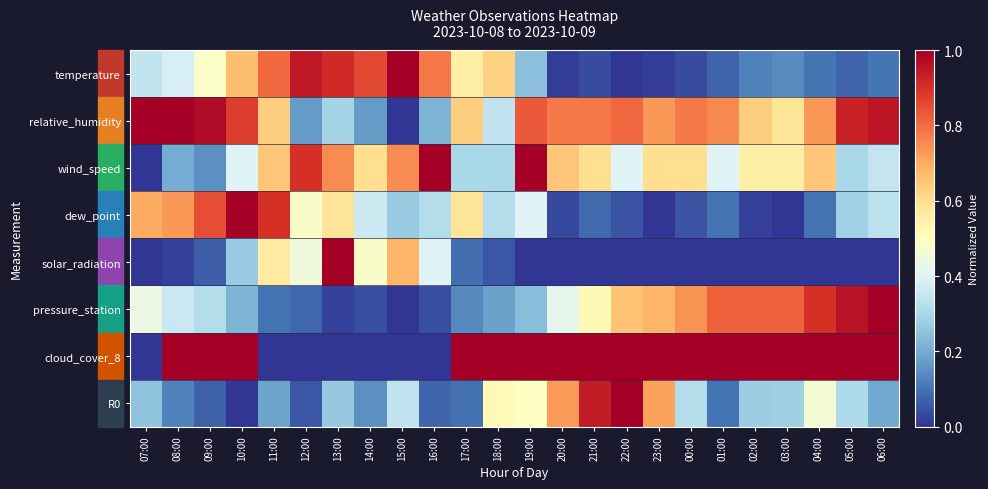

How many series are shown in this chart?

8